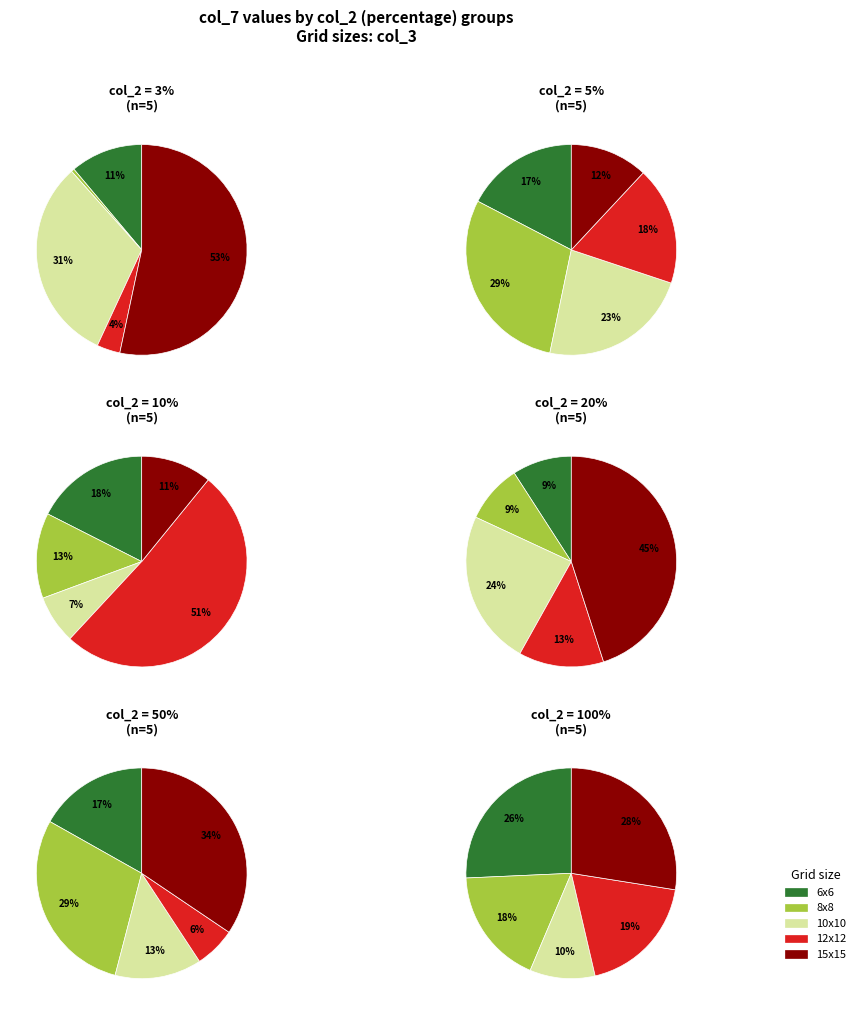

To the nearest percent, what is the average slice percentage?

20%